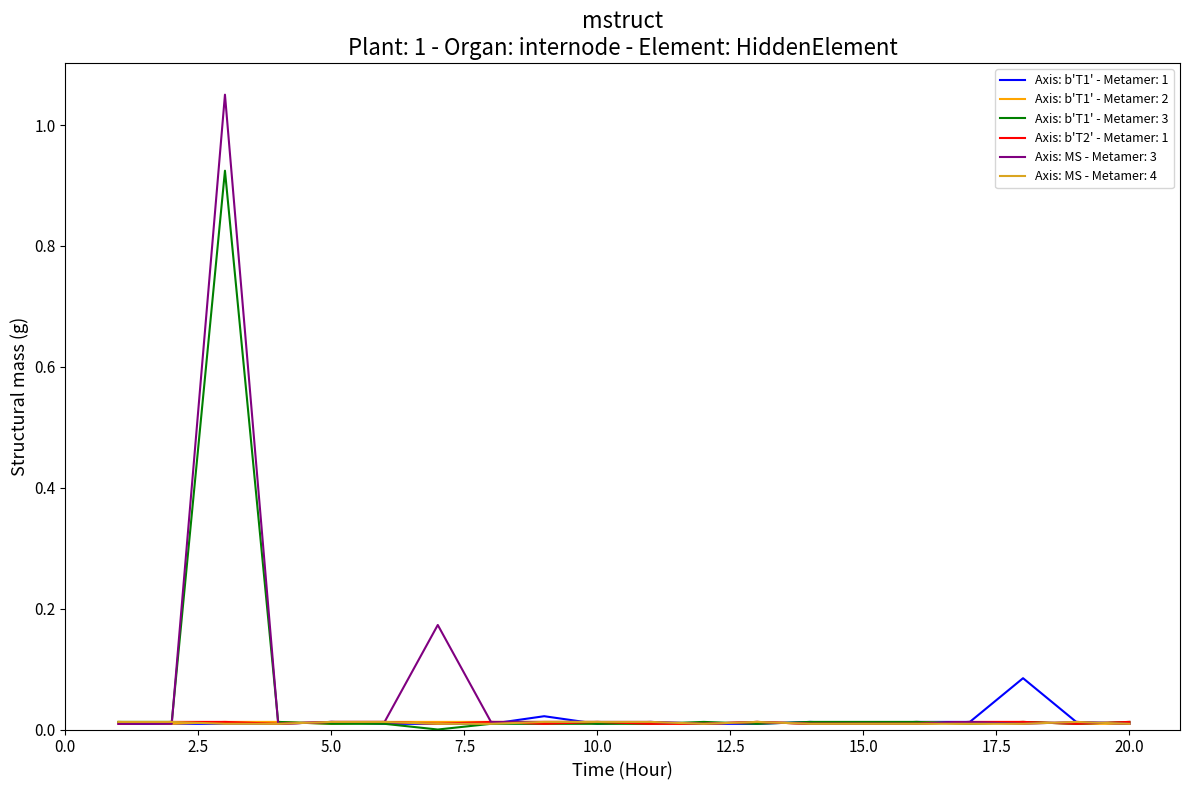

Which series has the widest spread of values?

Axis: MS - Metamer: 3